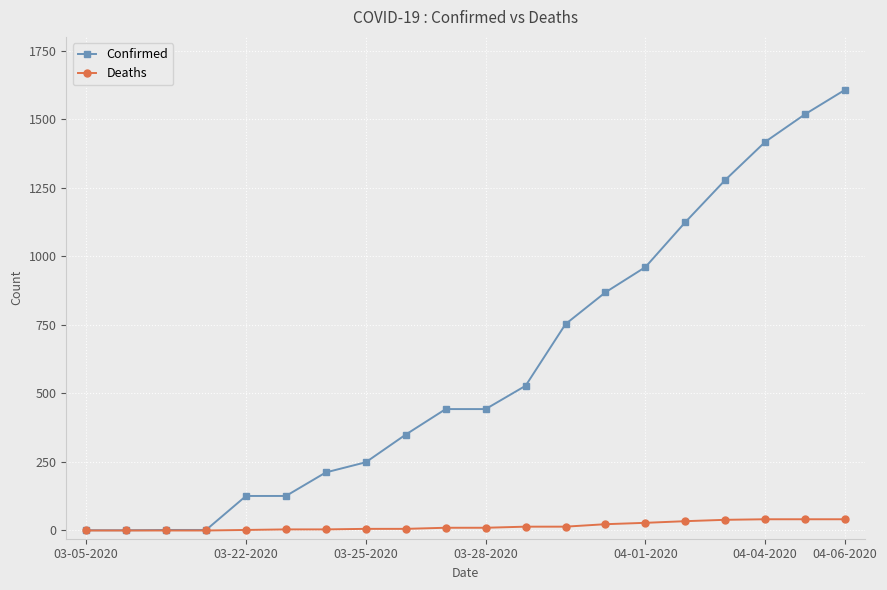

List the series in order of their peak value, highest first.

Confirmed, Deaths